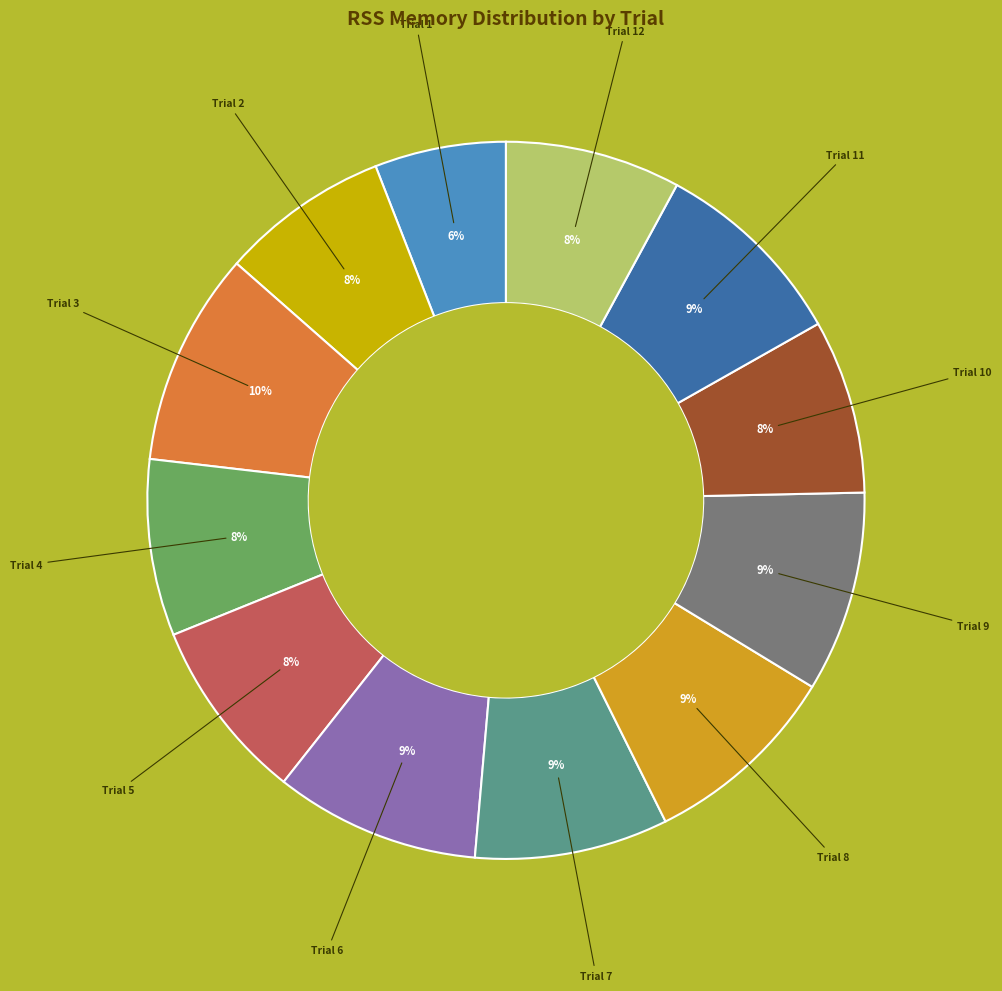

How many slices are in this pie chart?

12